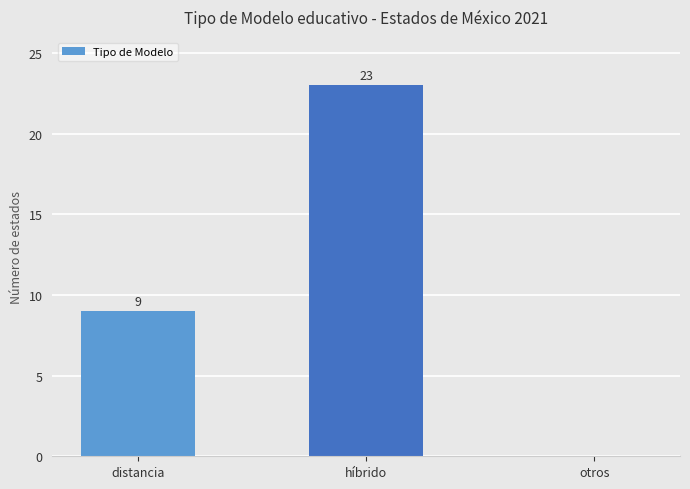

Reading left to right, transcribe all the data shown in this chart.

9	23	0